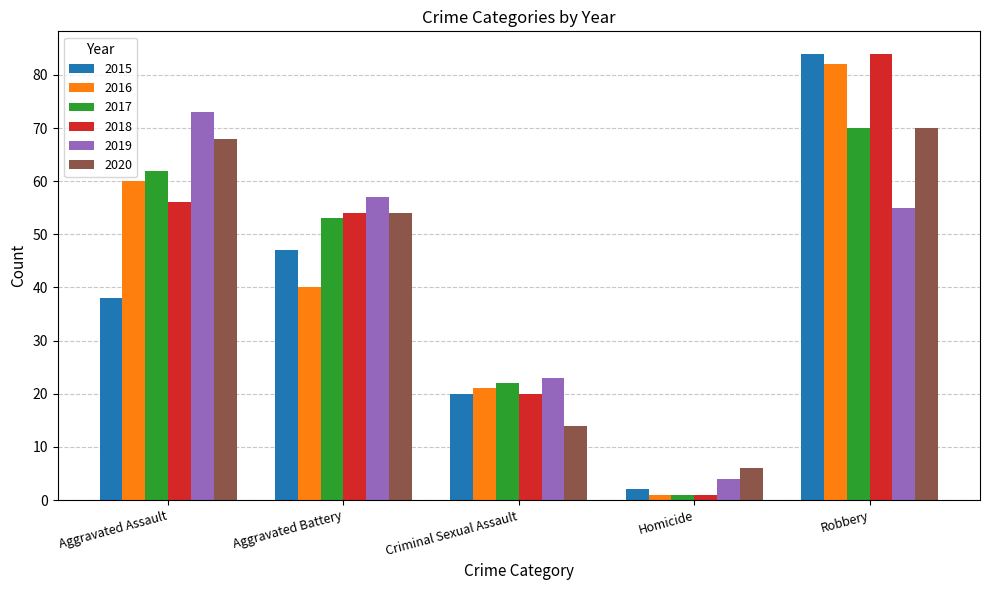

What is the difference between the maximum and second lowest values in the 2017 series?

48